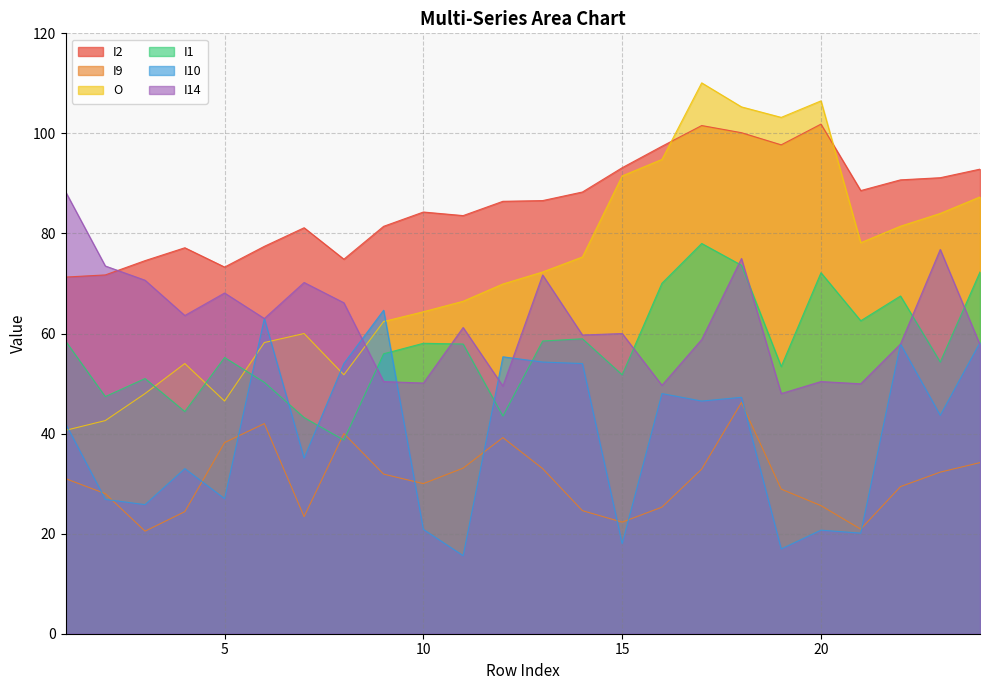

True or false: O has more than 1 points higher than both neighbors.

True